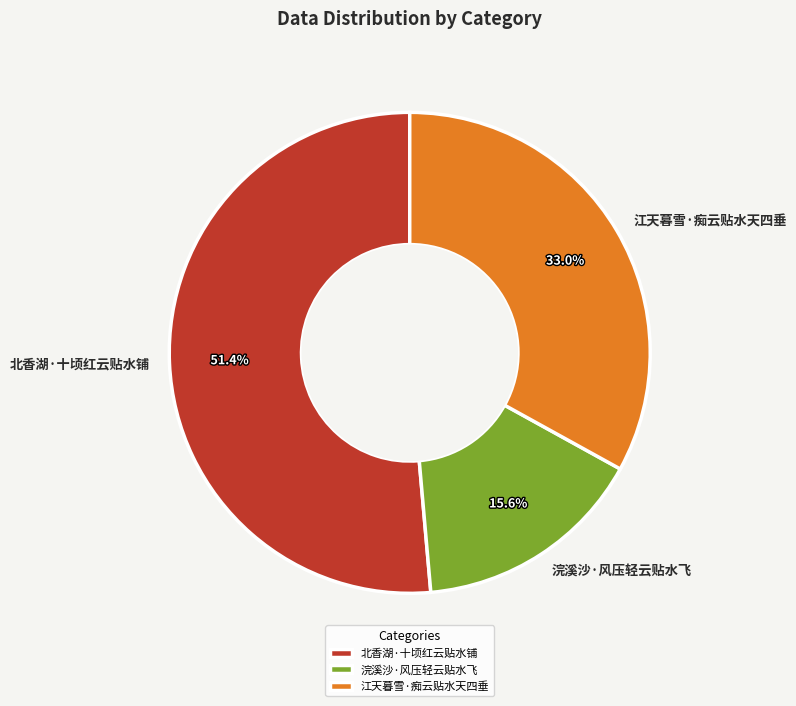

To the nearest percent, what is the difference between the largest and smallest slice percentages?

36%